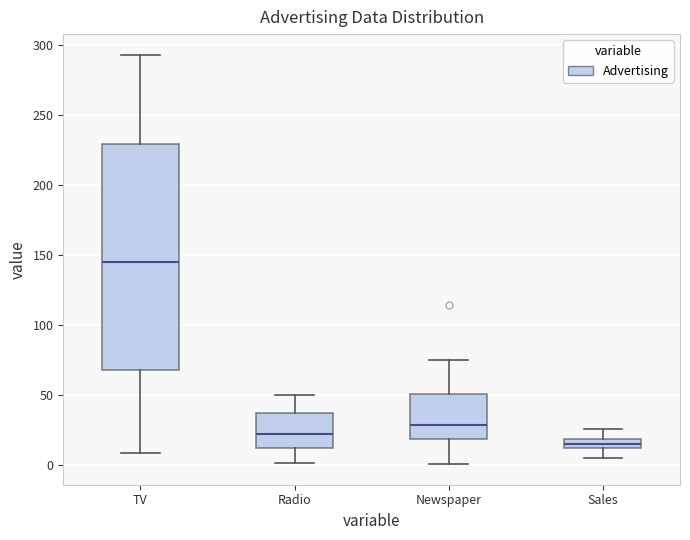

Where does the upper whisker of the box for Newspaper end on the y-axis? The values are not printed on the chart, so give them approximately, as read against the axis.

75